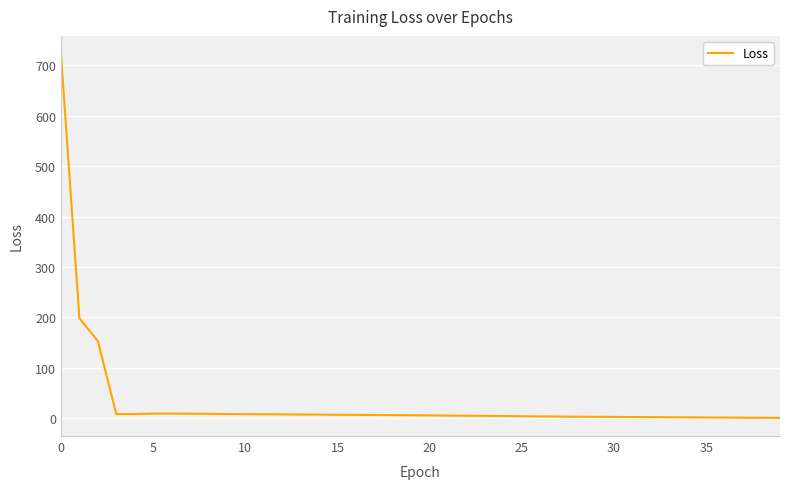

True or false: there are more than 0 points higher than both neighbors.

True